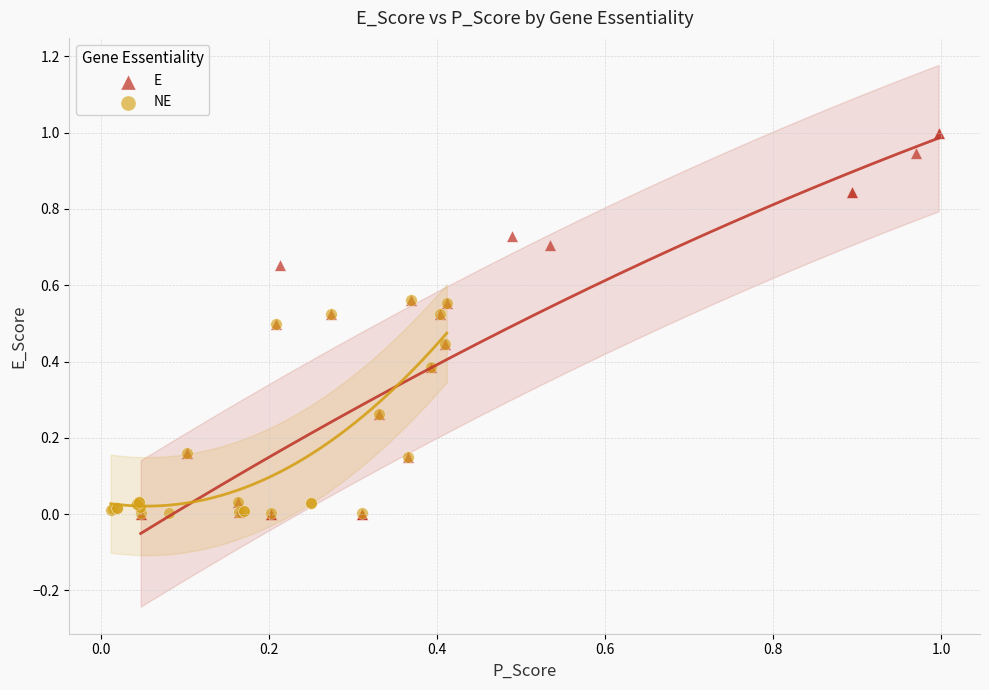

Which series has the widest spread of Y values?

E